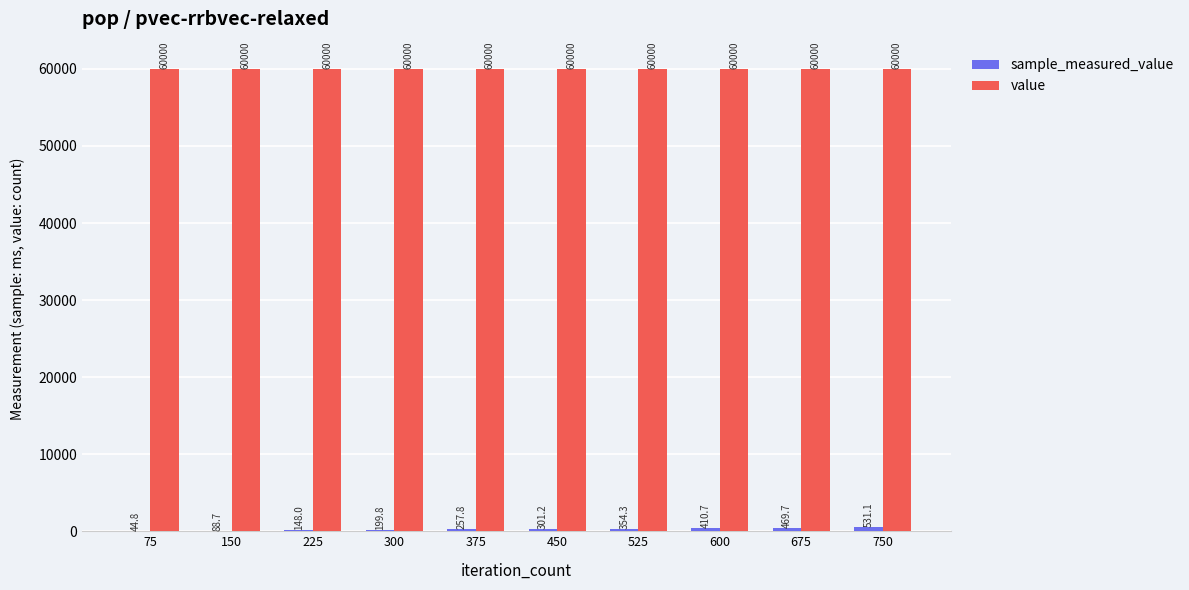

Which series has the largest total across all categories?

value